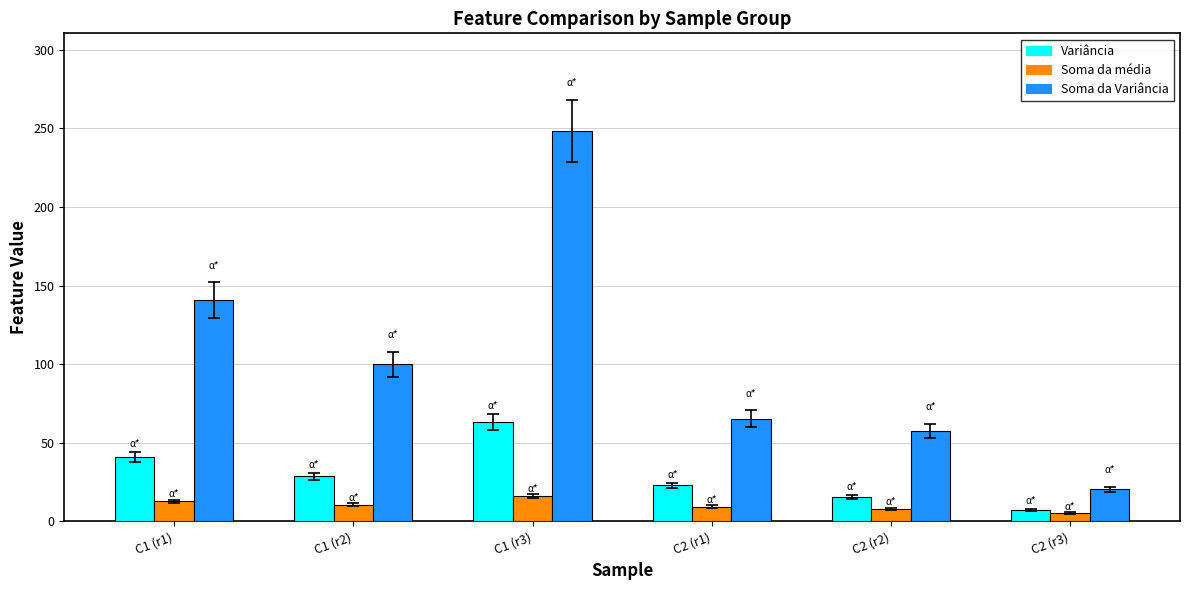

What is the smallest value displayed?

5.3